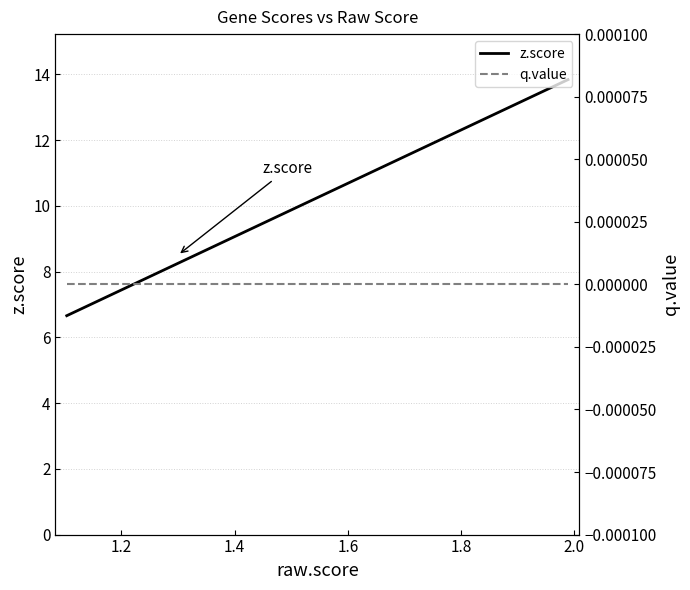

True or false: z.score and q.value cross at least once.

False